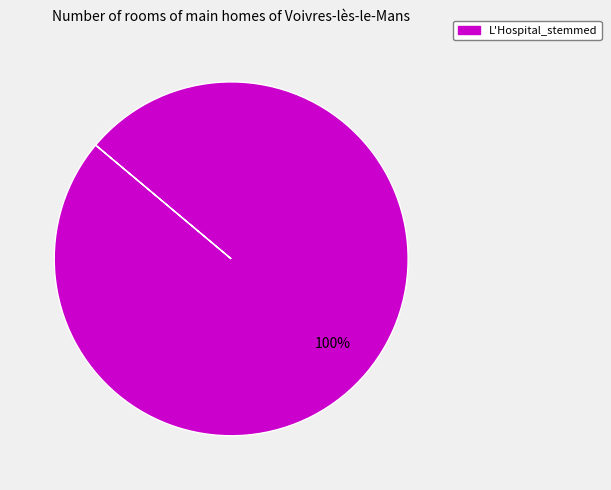

Does any single category account for the majority?

Yes